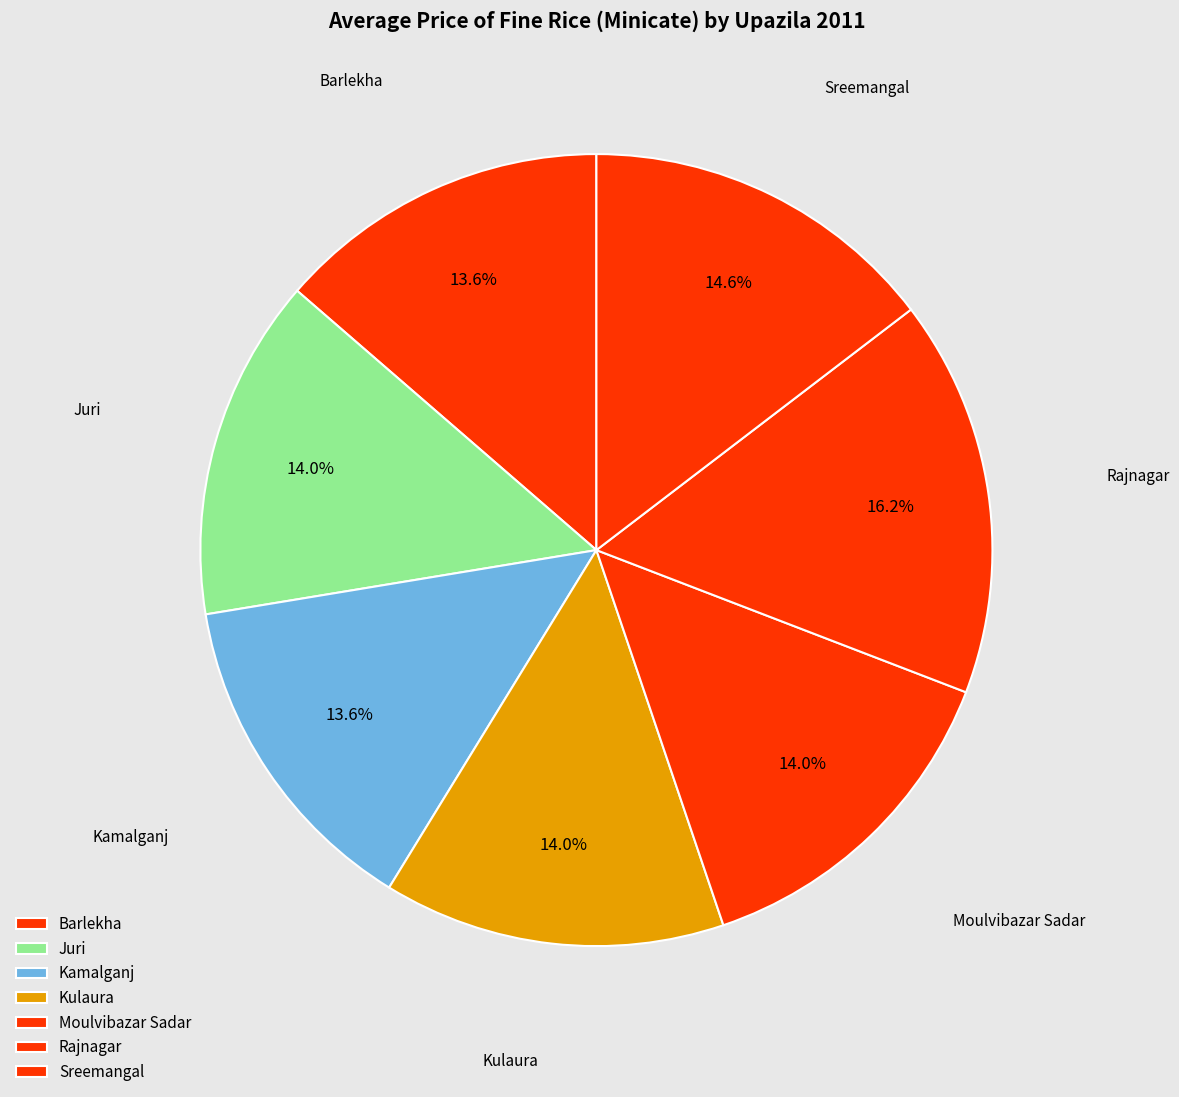

To the nearest percent, what is the average slice percentage?

14%